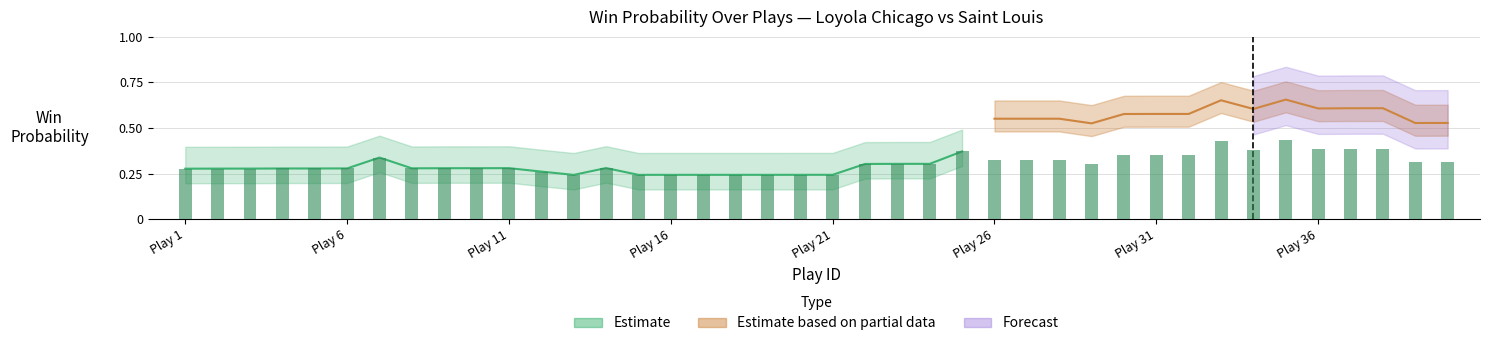

What is the greatest value displayed?

0.4